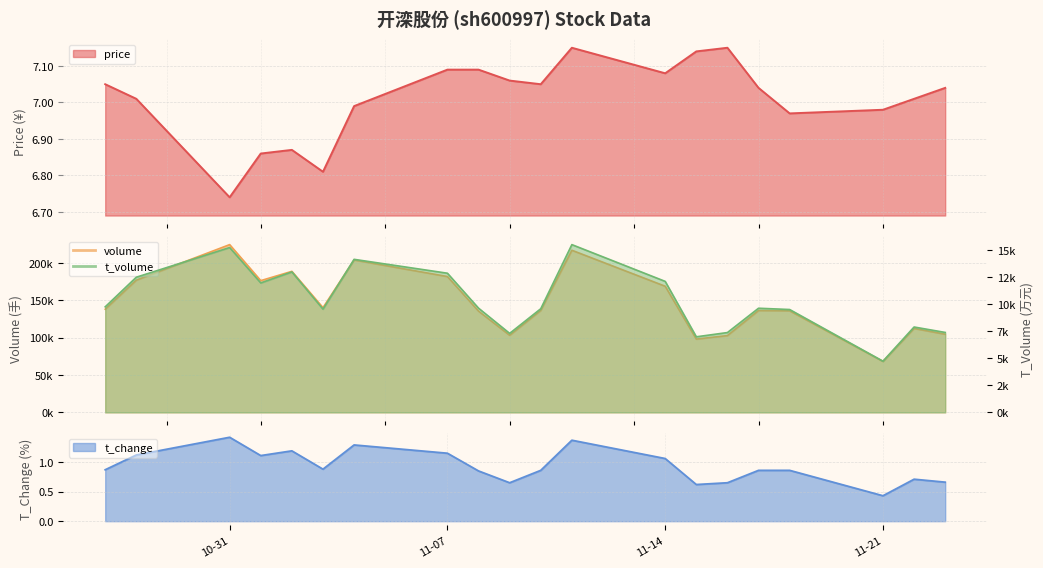

List the series in order of their peak value, highest first.

volume, t_volume, price, t_change